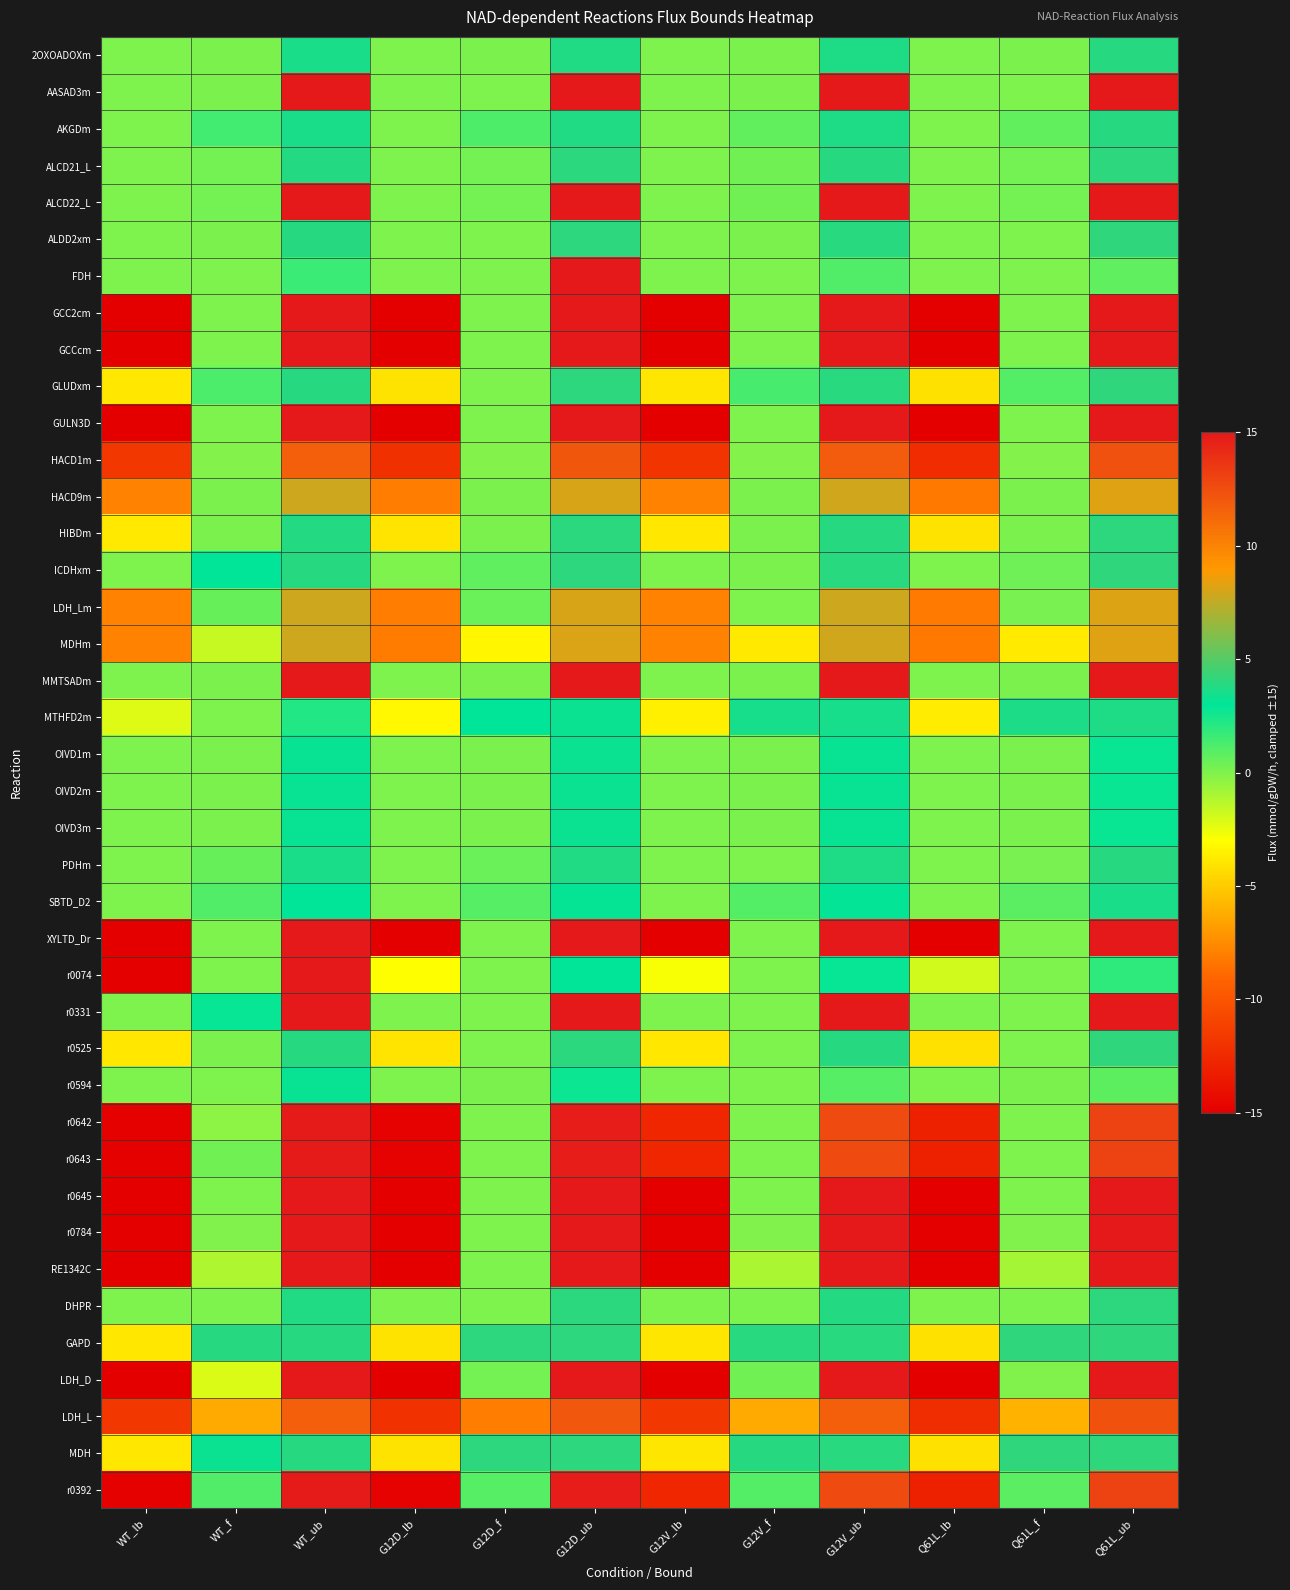

What is the smallest value displayed?

-15.0